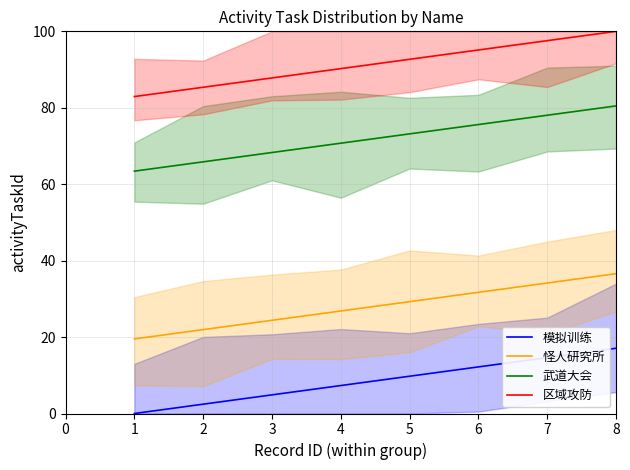

Rank the series by their maximum value, from highest to lowest.

区域攻防, 武道大会, 怪人研究所, 模拟训练